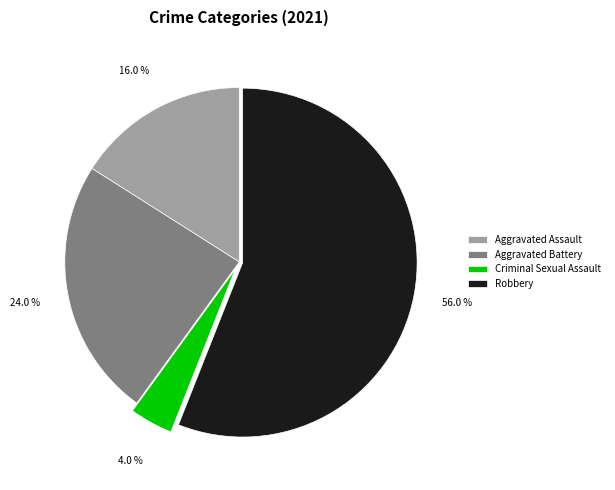

Which has a higher value, Aggravated Battery or Robbery?

Robbery